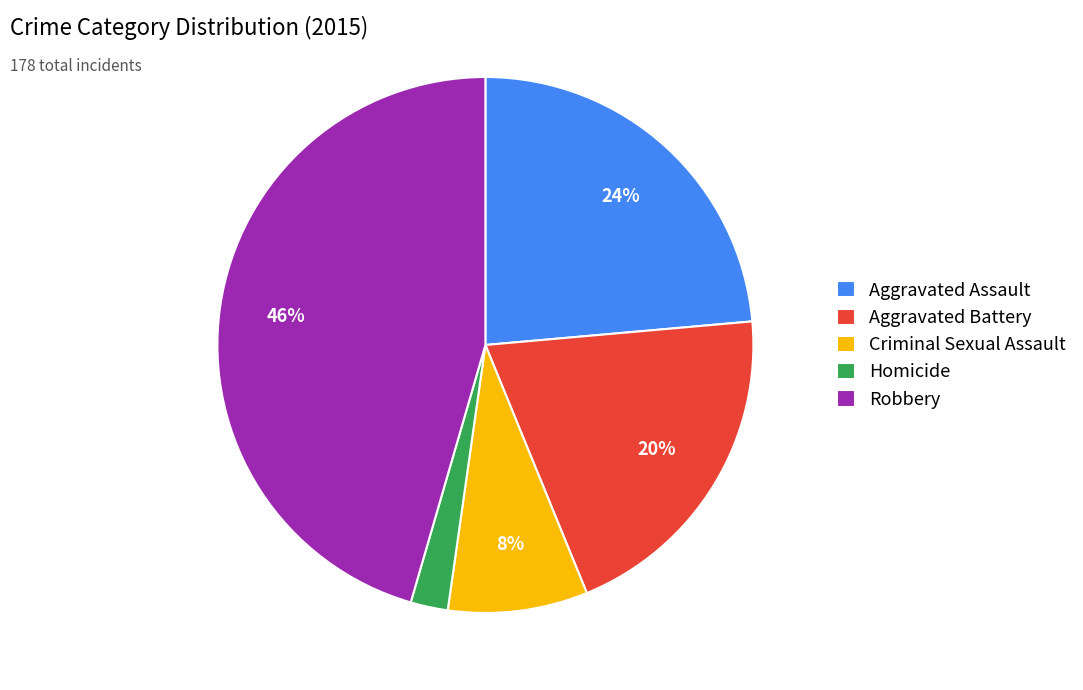

Approximately how many times larger is the value at Aggravated Assault compared to Robbery?

0.5